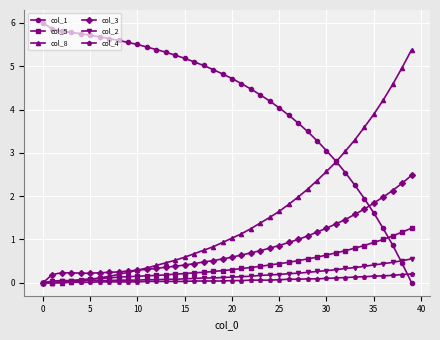

Which series has the largest range (max minus min)?

col_1